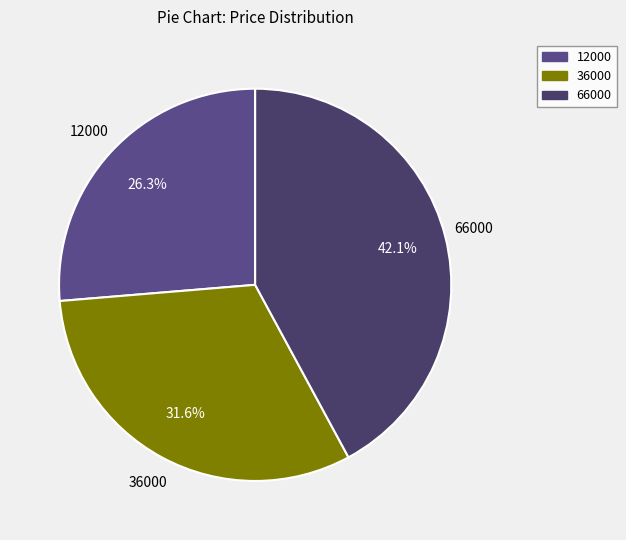

How many slices are in this pie chart?

3